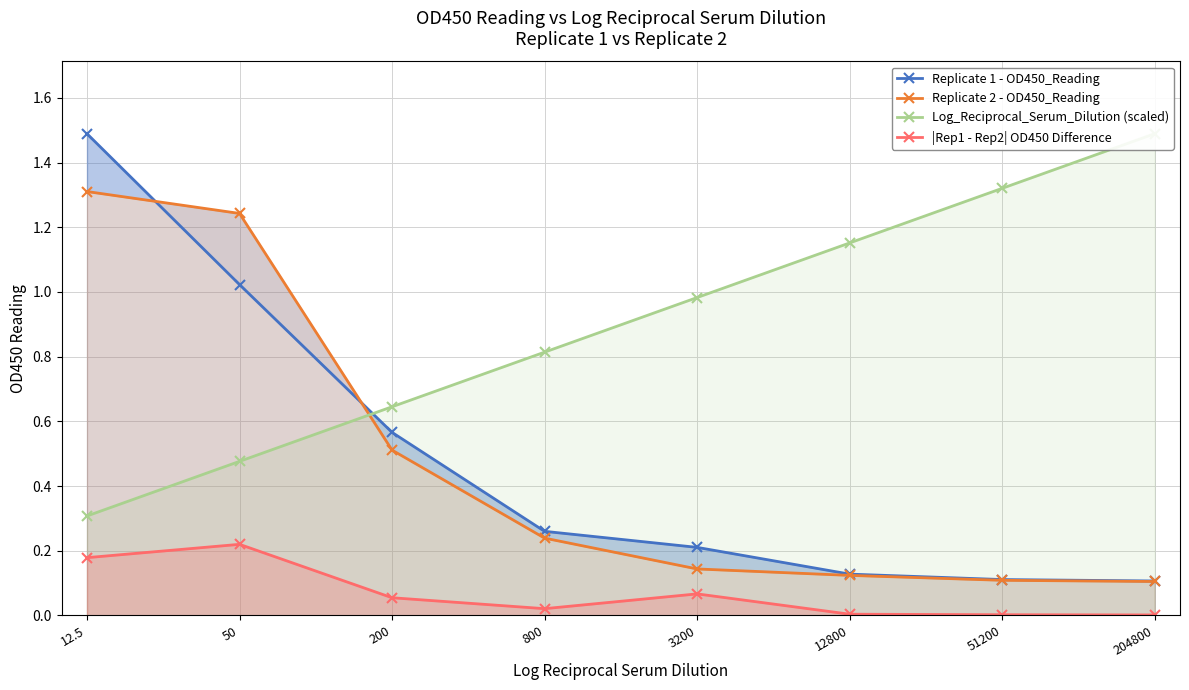

True or false: Log_Reciprocal_Serum_Dilution (scaled) and |Rep1 - Rep2| OD450 Difference intersect in this chart.

False